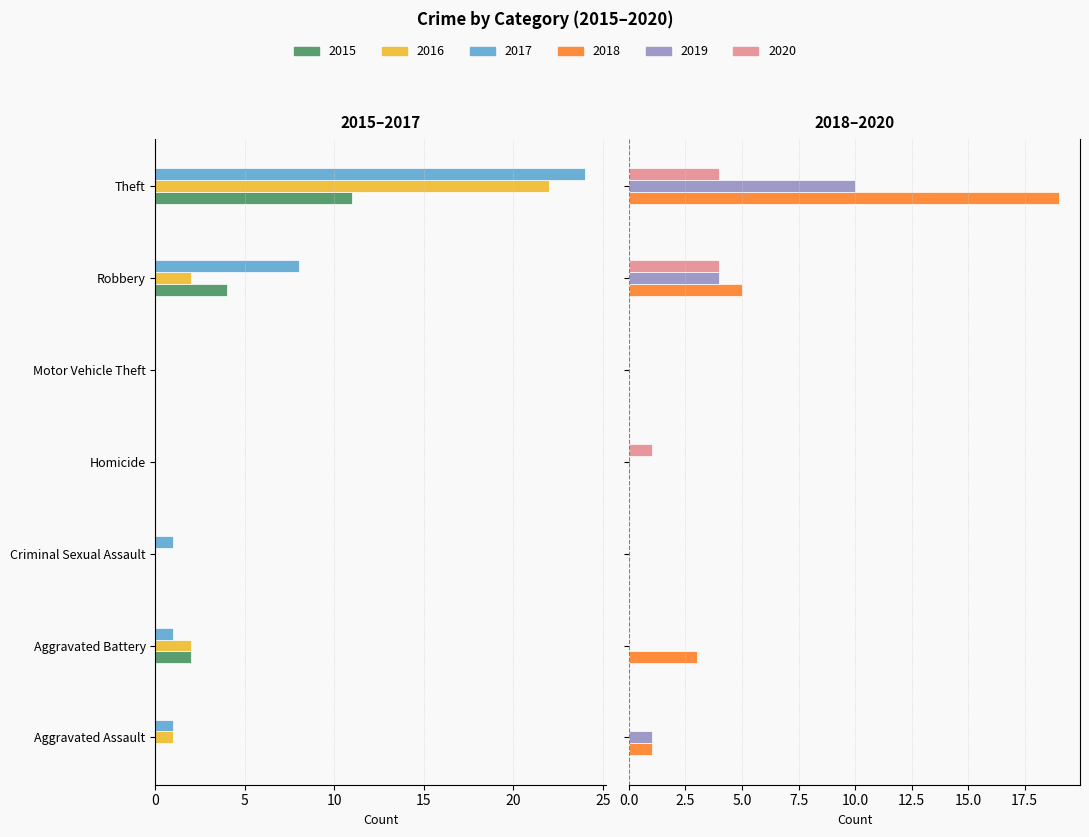

What are all the series names shown in the legend?

2015, 2016, 2017, 2018, 2019, 2020